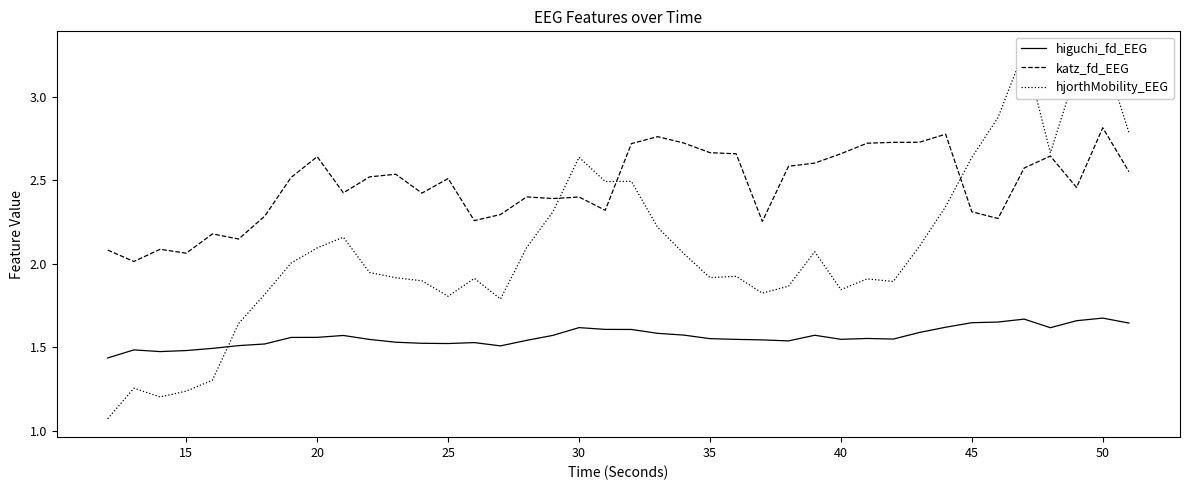

True or false: higuchi_fd_EEG and katz_fd_EEG cross at least once.

False